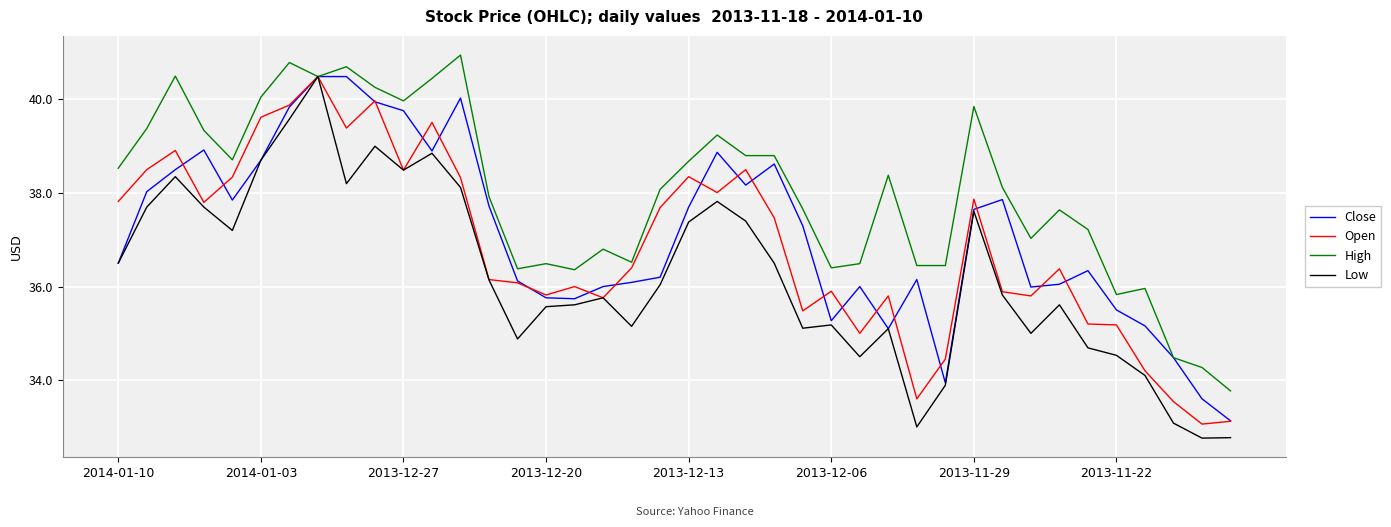

Rank the series by their average value, from highest to lowest.

High, Close, Open, Low